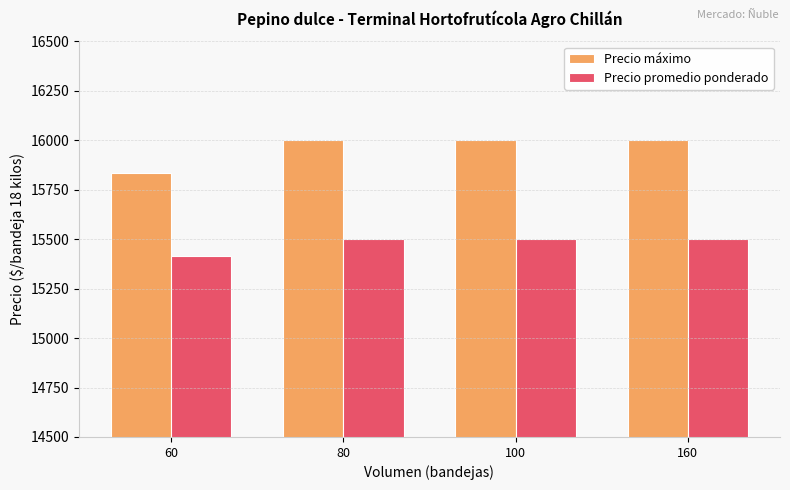

How many bars are there in total?

8